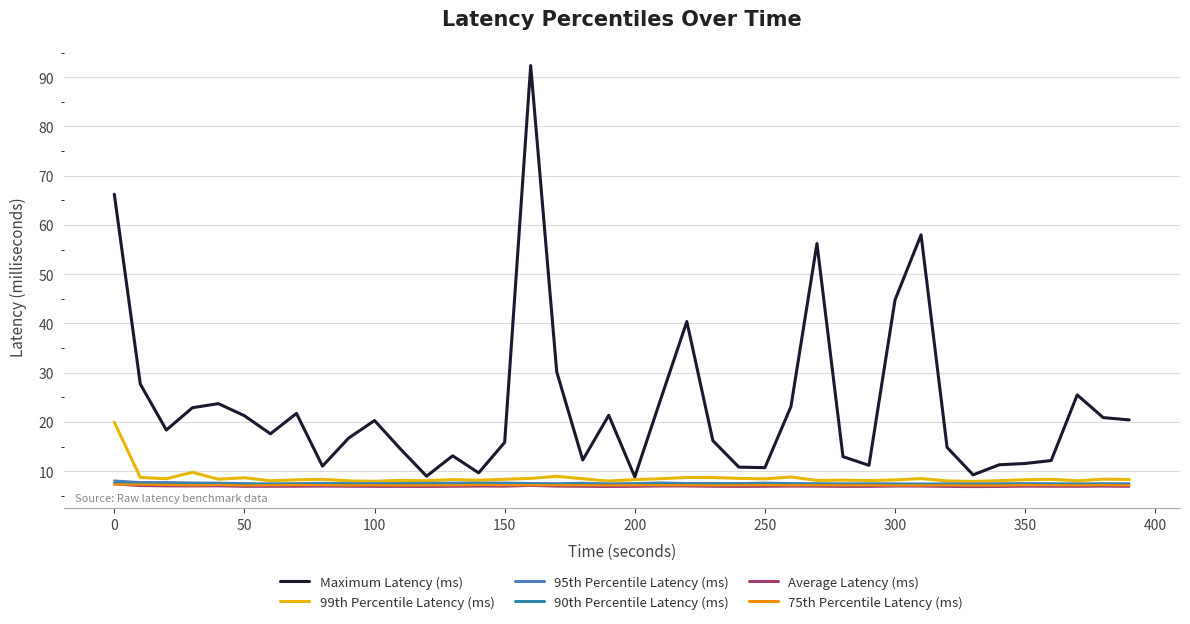

Does the chart have visible grid lines?

Yes